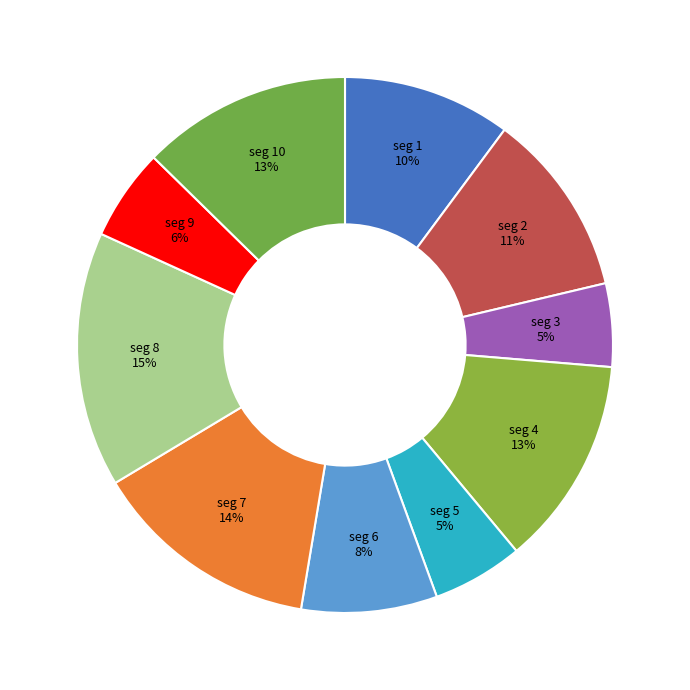

Which category has the biggest portion of the pie?

signal segment 8